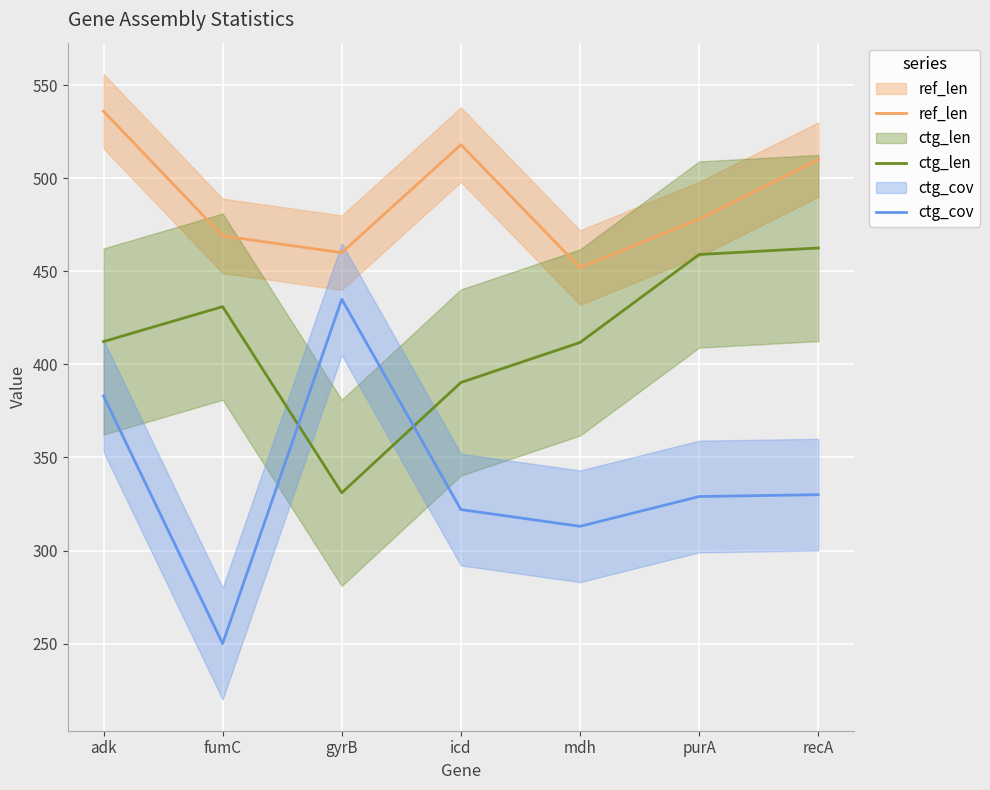

What is the minimum value shown in the chart?

250.0